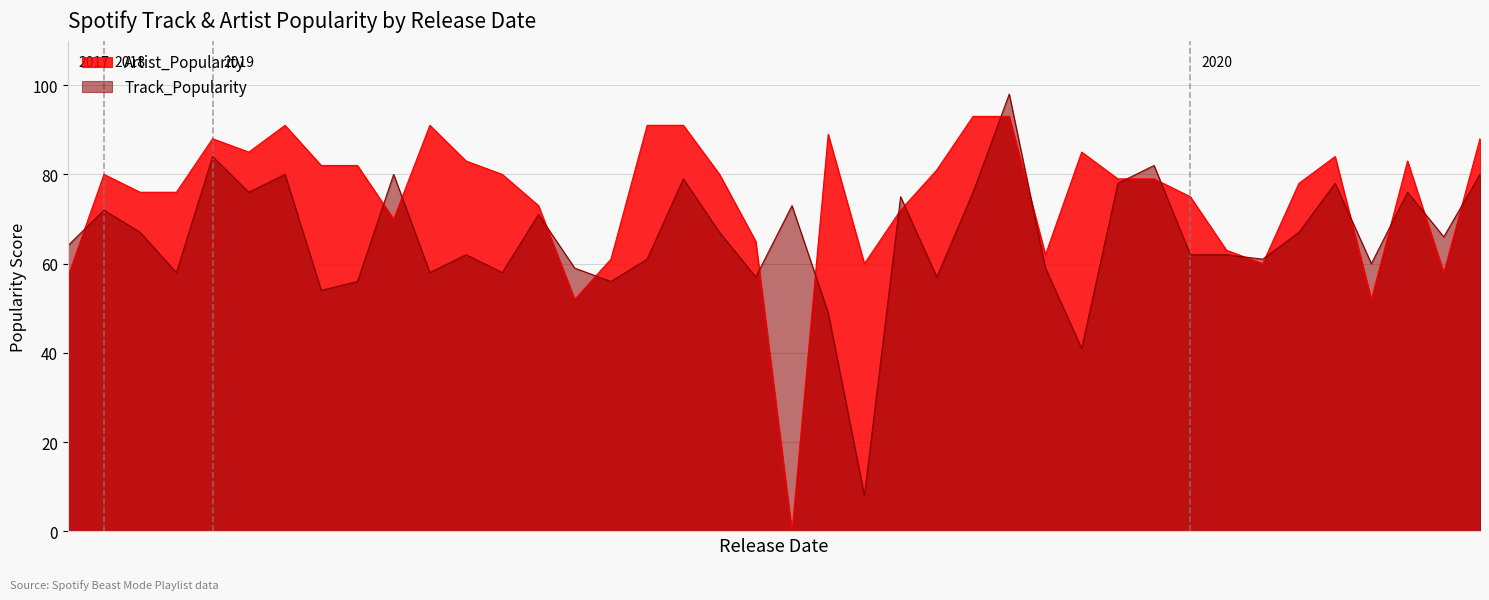

Rank the series by their maximum value, from highest to lowest.

Track_Popularity, Artist_Popularity